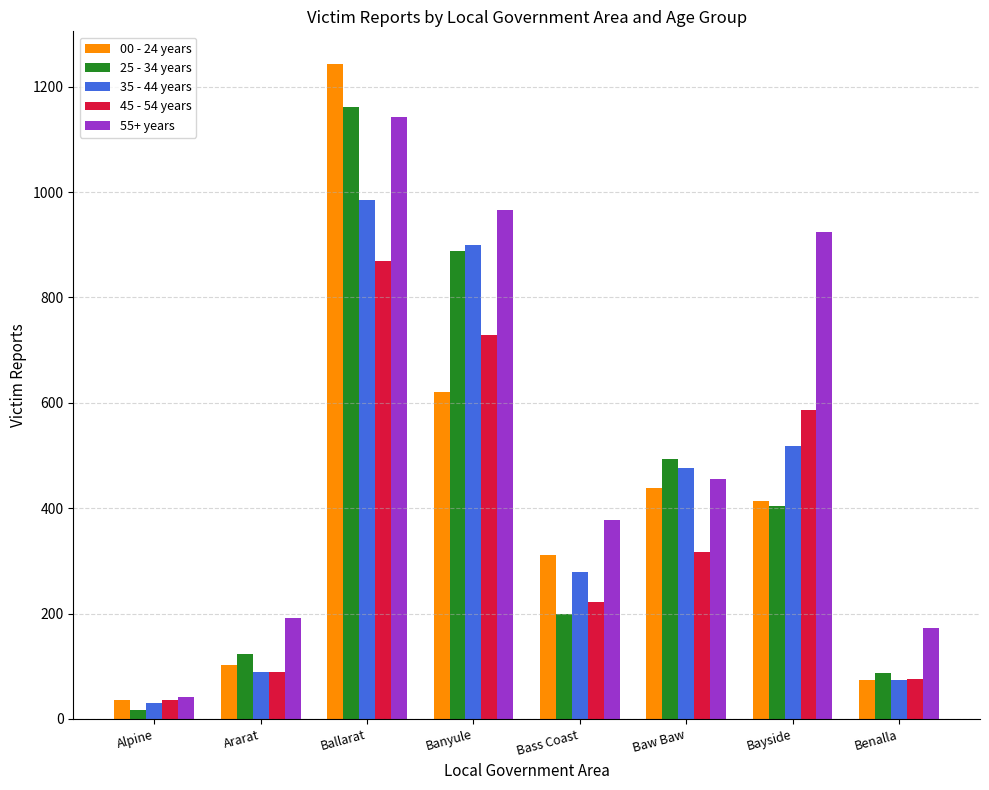

Which series has the largest total across all categories?

55+ years